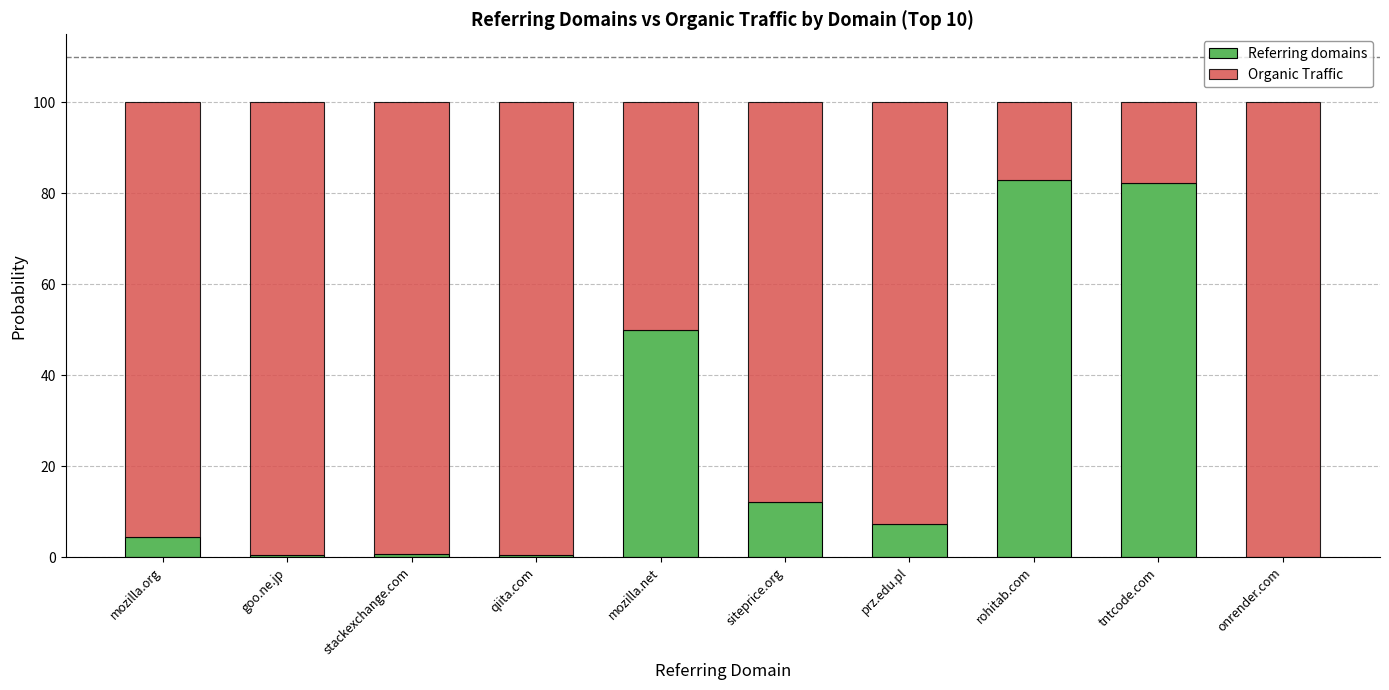

What is the total value across all series at siteprice.org?

100.0